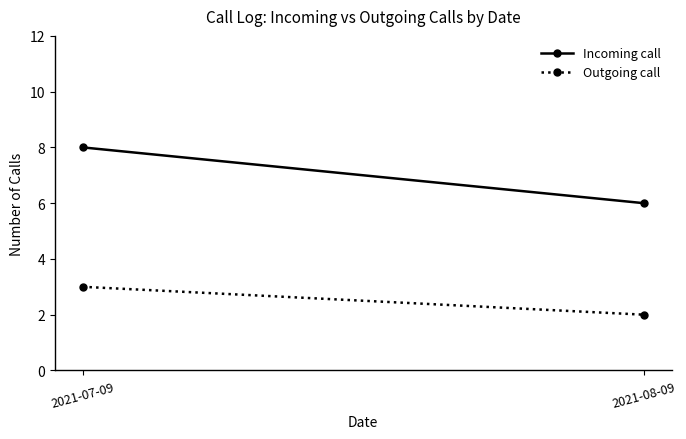

Count the number of data series in this chart.

2